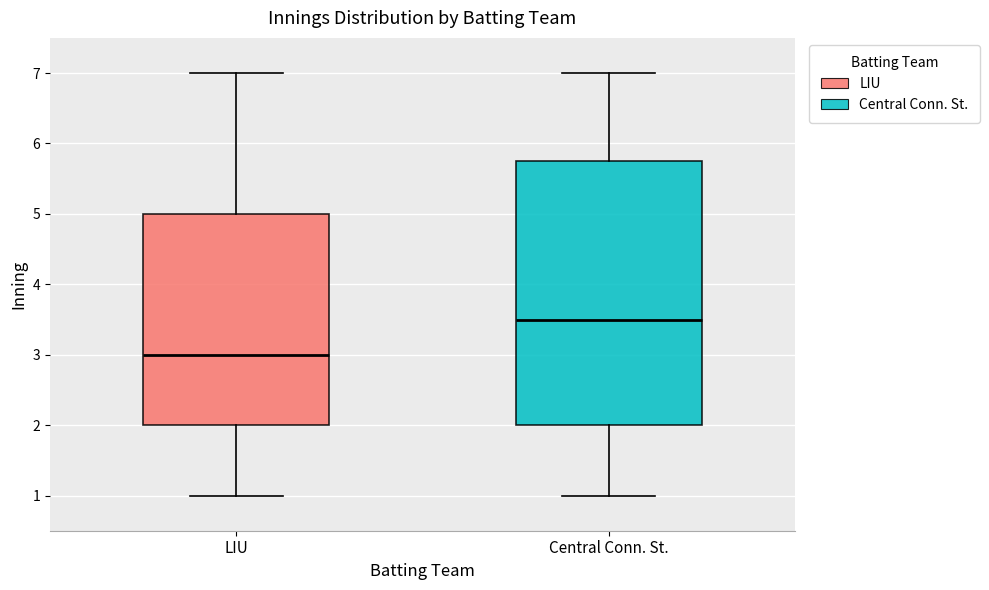

Which box's median line is the highest?

Central Conn. St.